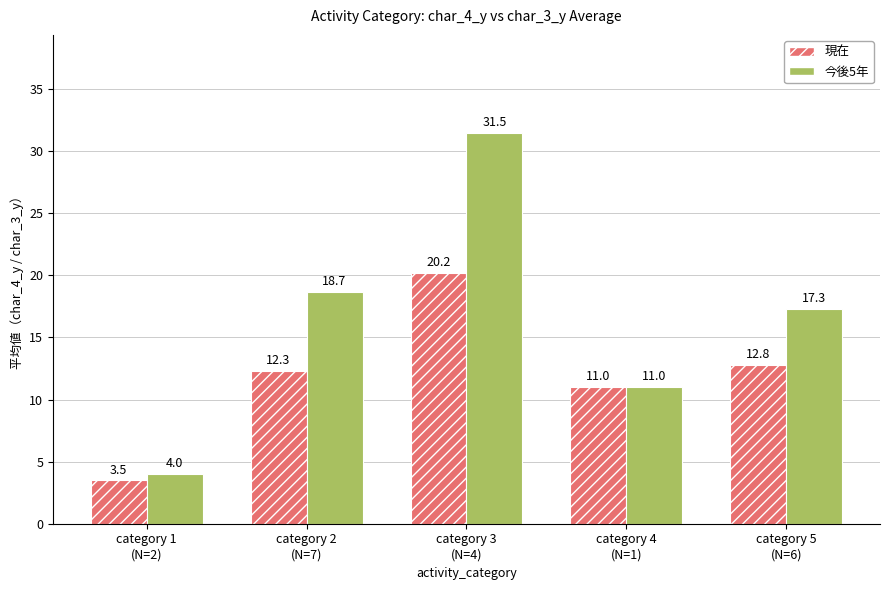

True or false: 今後5年 has a value of 11.0 at category 4
(N=1).

True